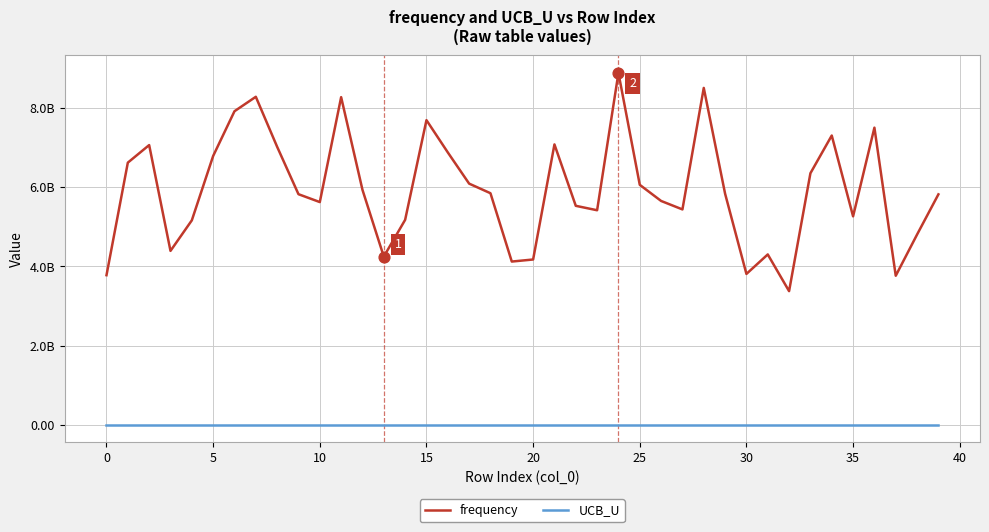

What are all the series names shown in the legend?

frequency, UCB_U